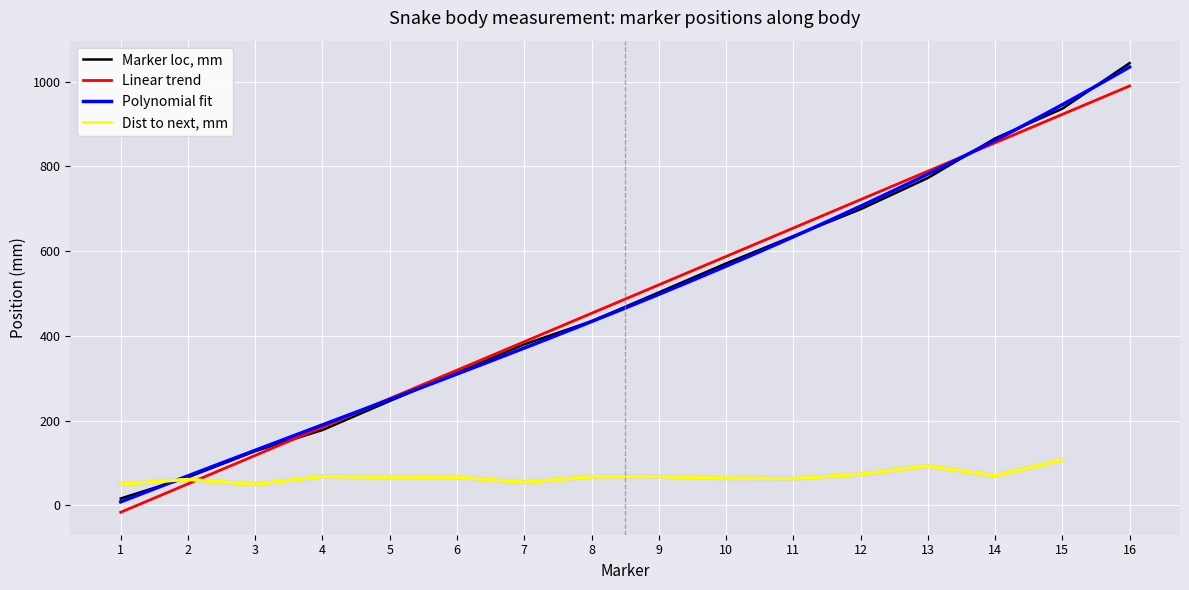

Which series ends up on top after the final intersection of Marker loc, mm and Marker loc, in svl?

Marker loc, mm